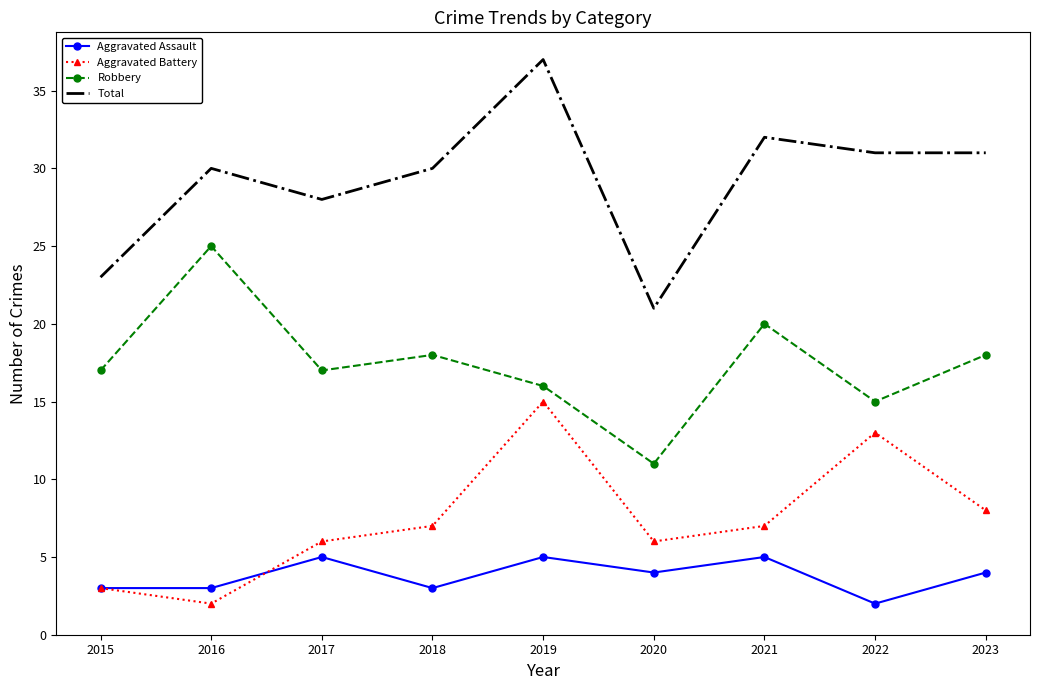

Is the value of Total at 2016 greater than the value of Aggravated Assault at 2021?

Yes